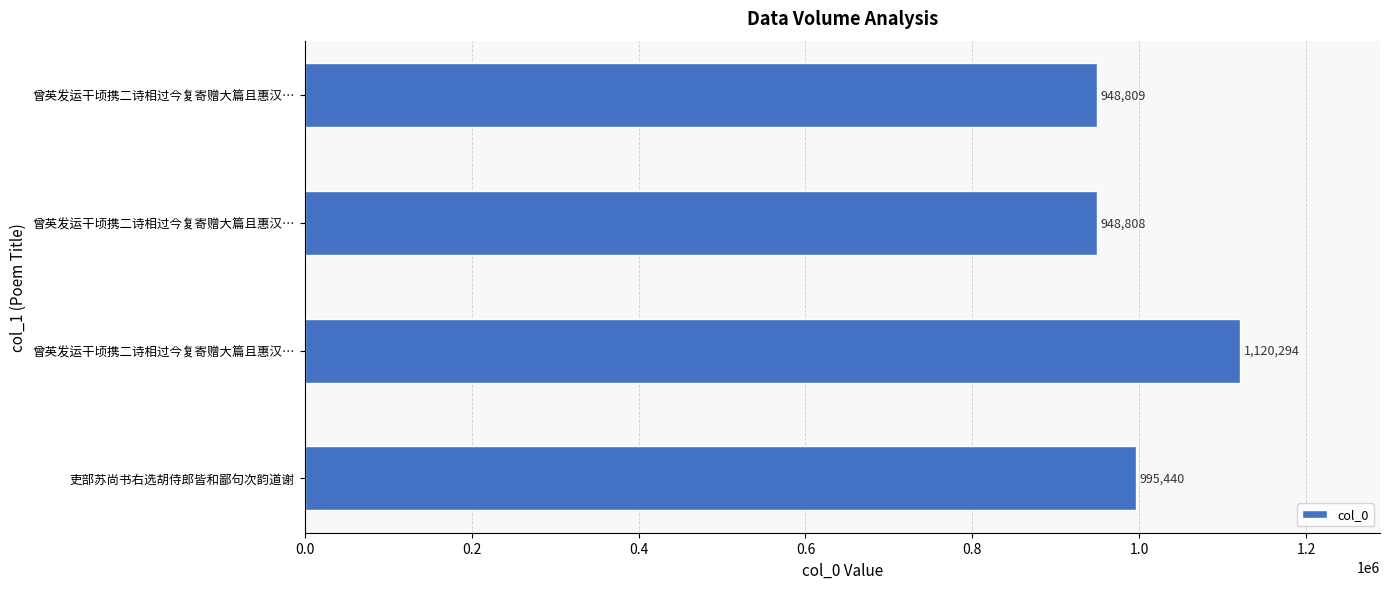

Are the bars horizontal?

Yes